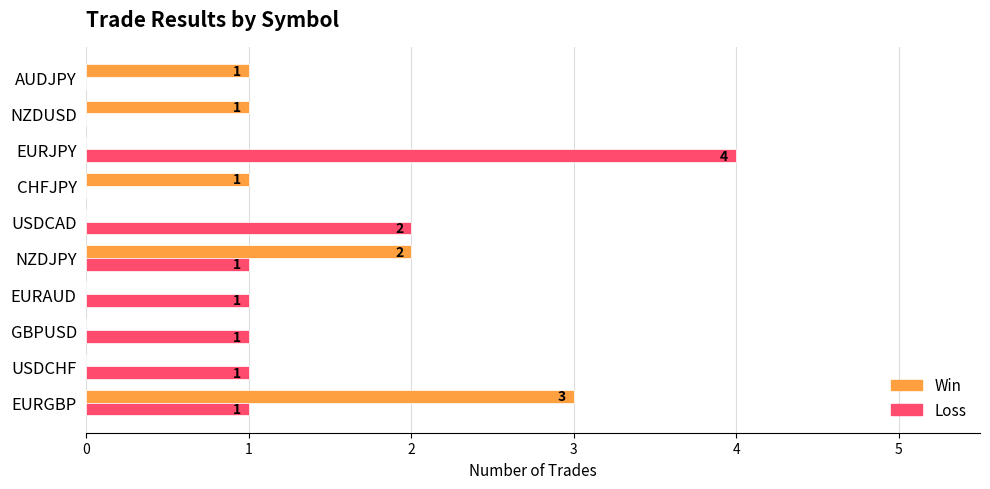

Between EURGBP and NZDUSD, which series saw the biggest shift?

Win